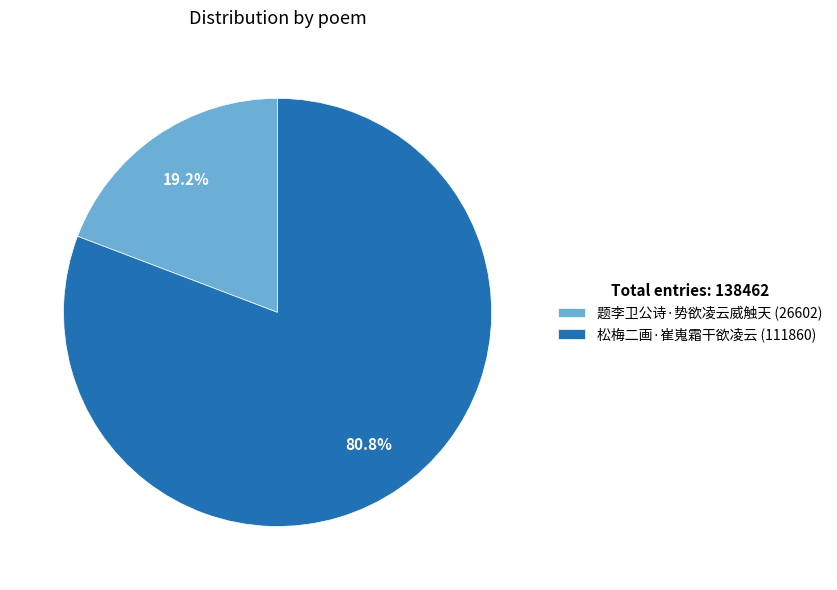

To the nearest percent, what is the average slice percentage?

50%